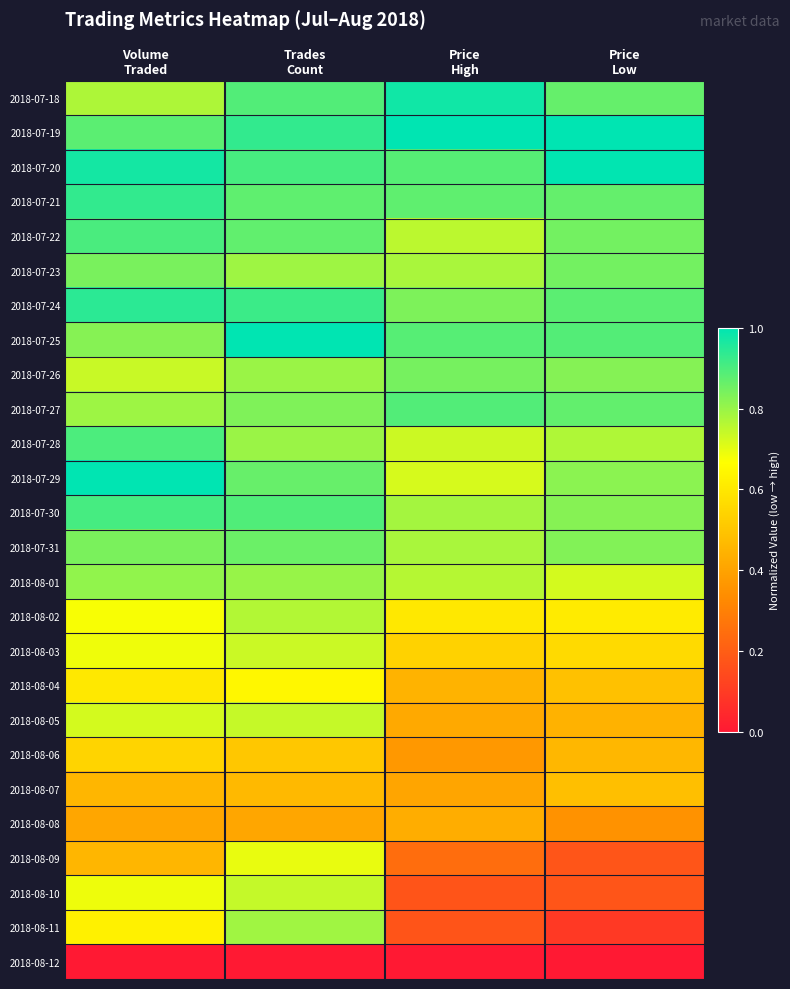

At how many categories does at least one series exceed 0?

4